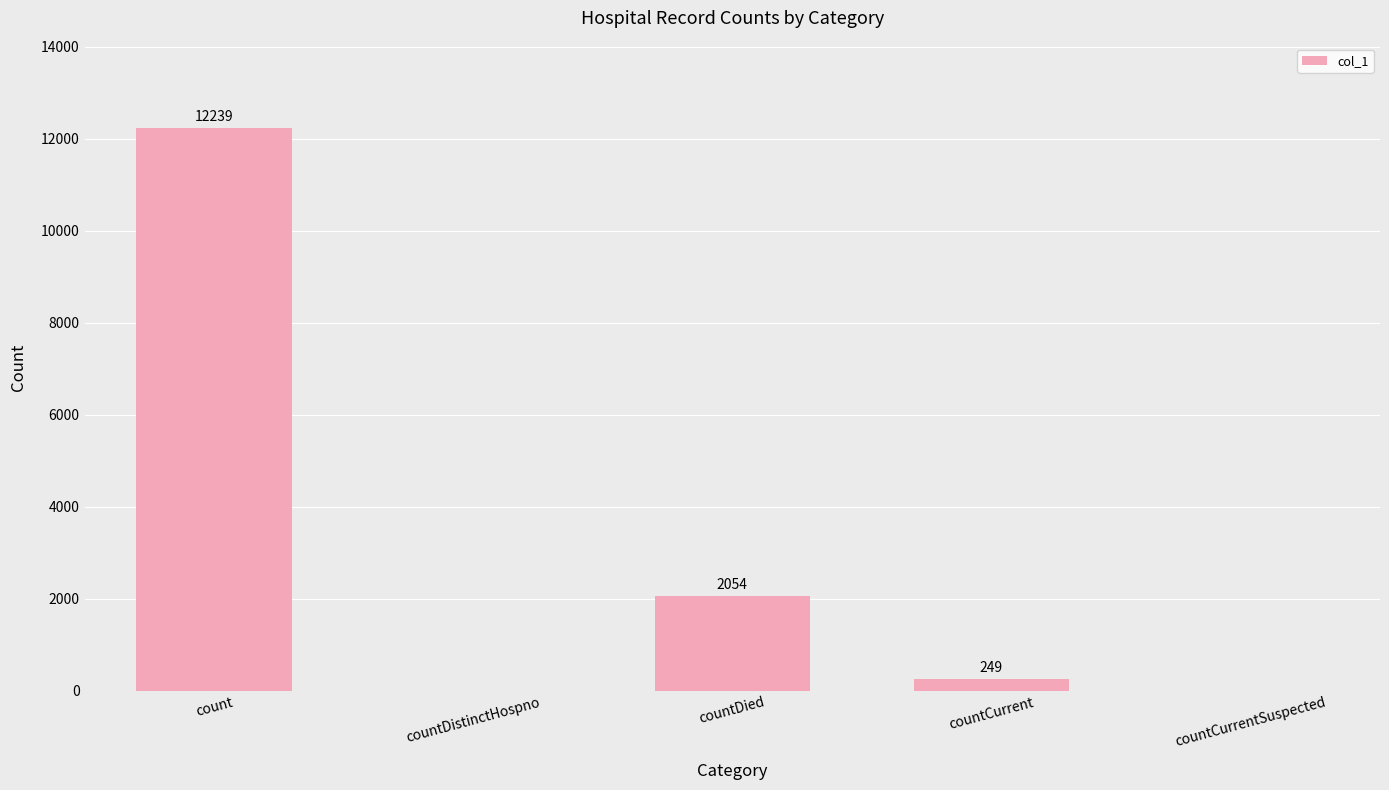

What is the maximum value shown in the chart?

12239